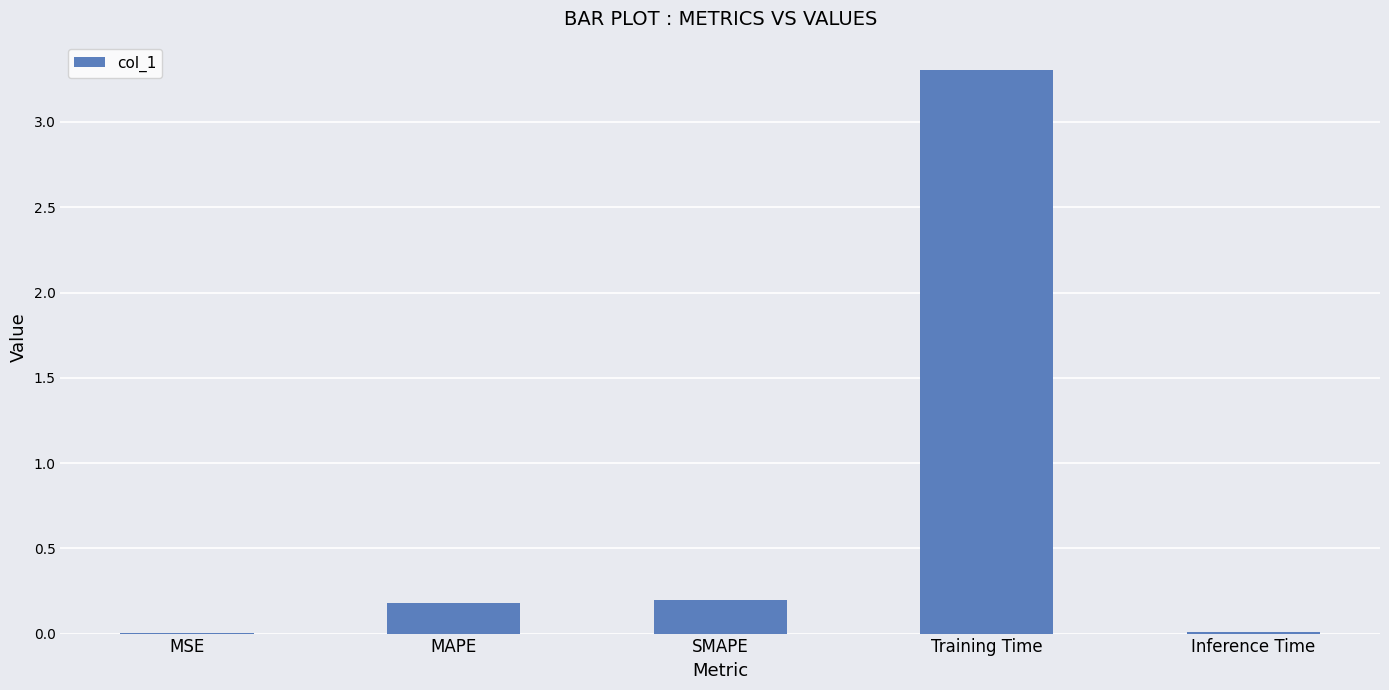

What is the maximum value shown in the chart?

3.3